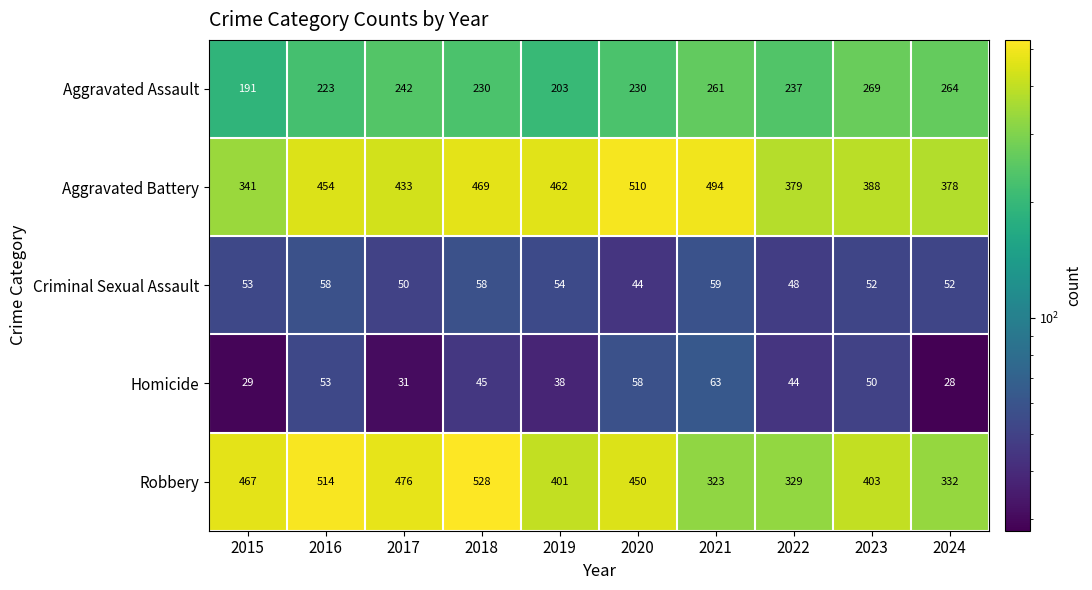

What is the sum of the Aggravated Battery values at 2023 and 2019?

850